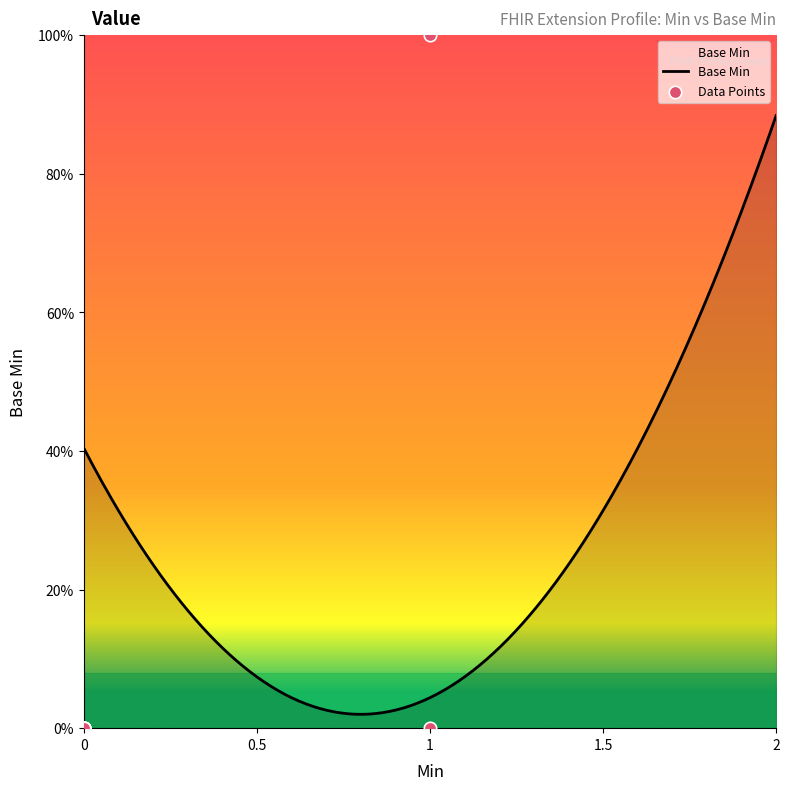

What is the change in value from Extension.value[x] to Extension.url (Min=1)?

+1